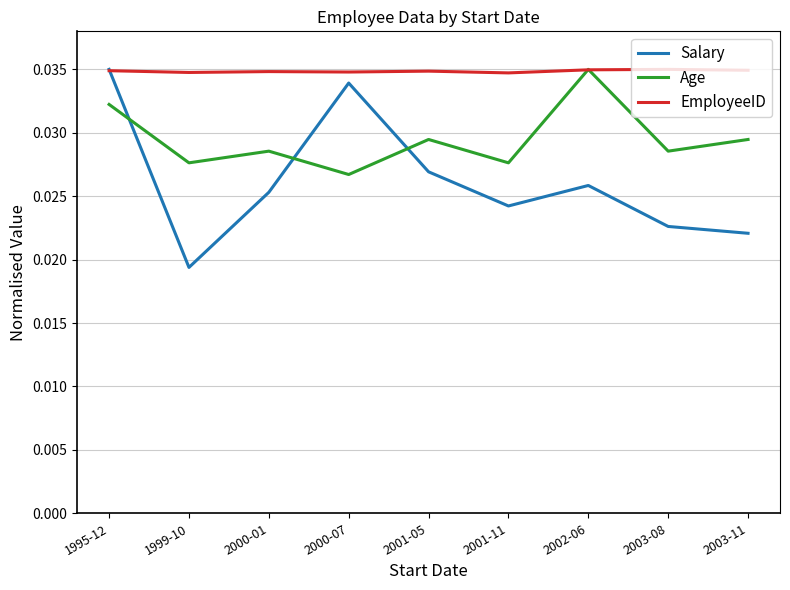

List the series in order of their overall mean, lowest first.

Salary, Age, EmployeeID